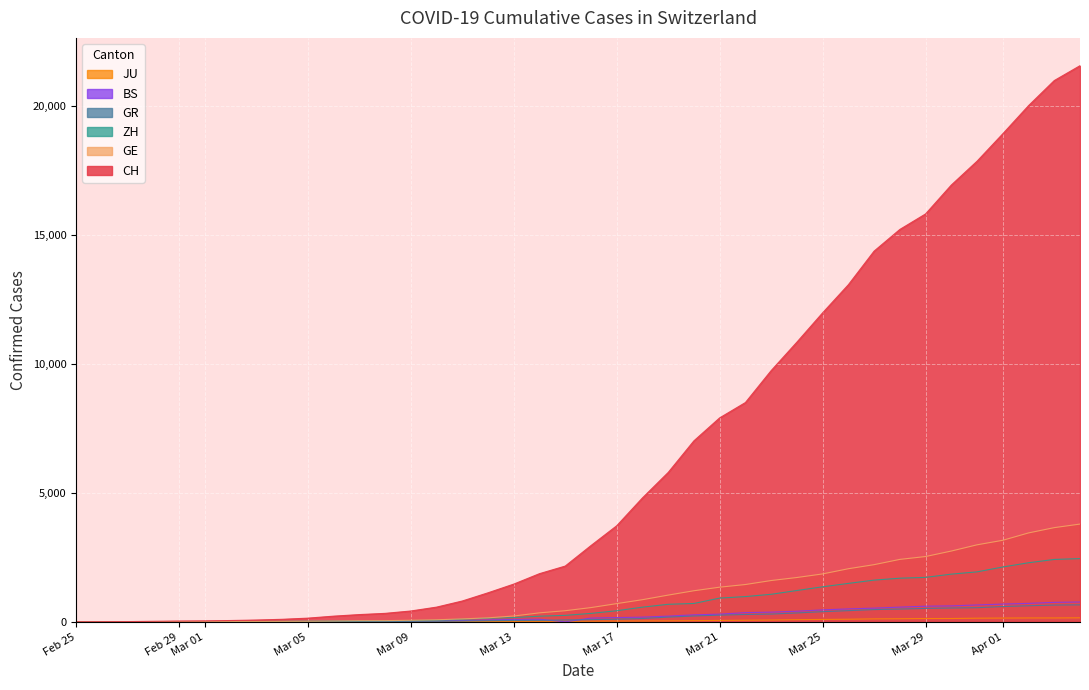

Which series has the widest spread of values?

CH